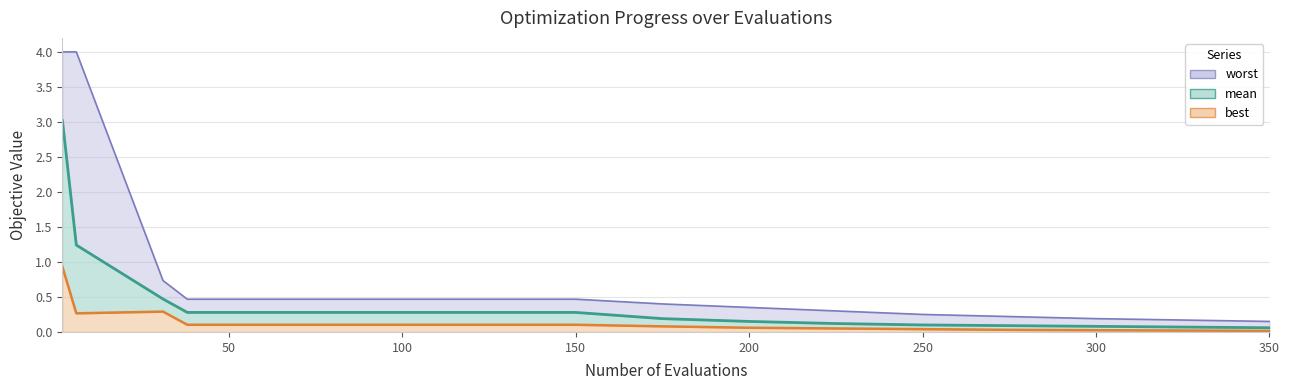

What is the maximum value for mean?

3.0